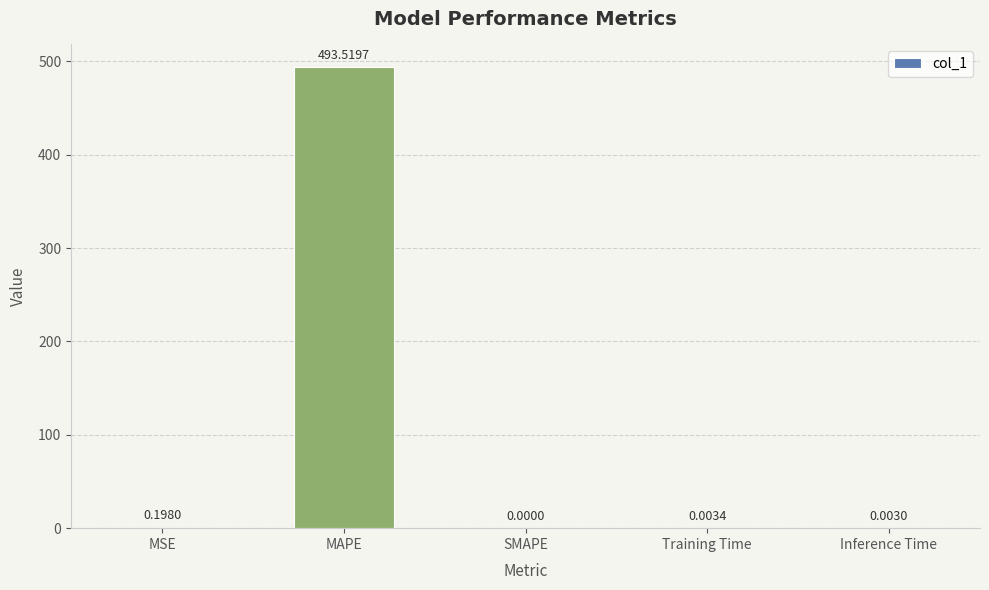

What is the sum of all values?

493.7